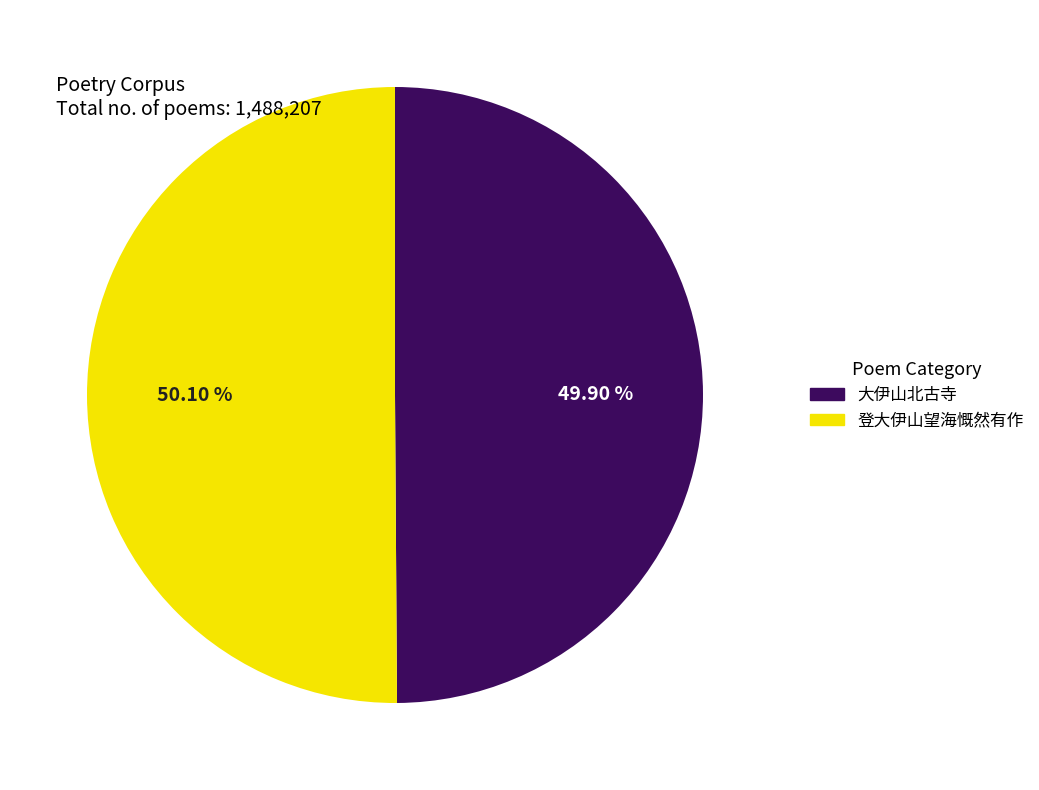

Combined, what portion of the pie is 登大伊山望海慨然有作 and 大伊山北古寺?

100.0%